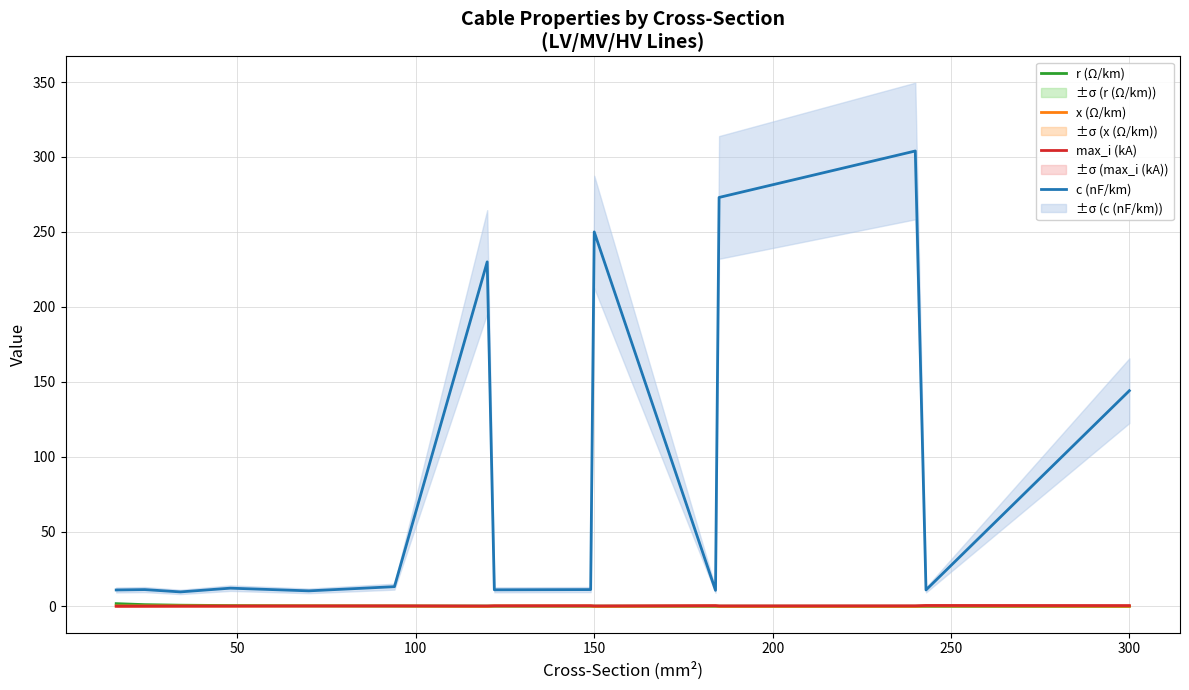

True or false: x (Ω/km) and c (nF/km) intersect in this chart.

False